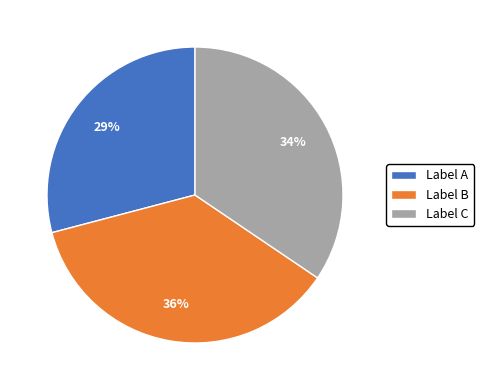

Rank the categories by value from highest to lowest.

Label B, Label C, Label A